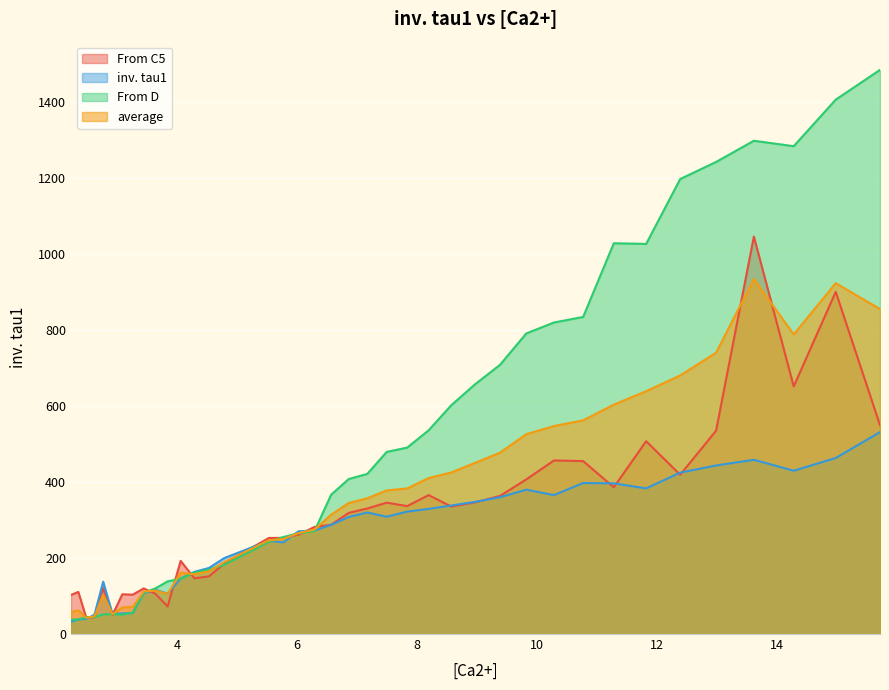

Which series has the largest total across all categories?

From D